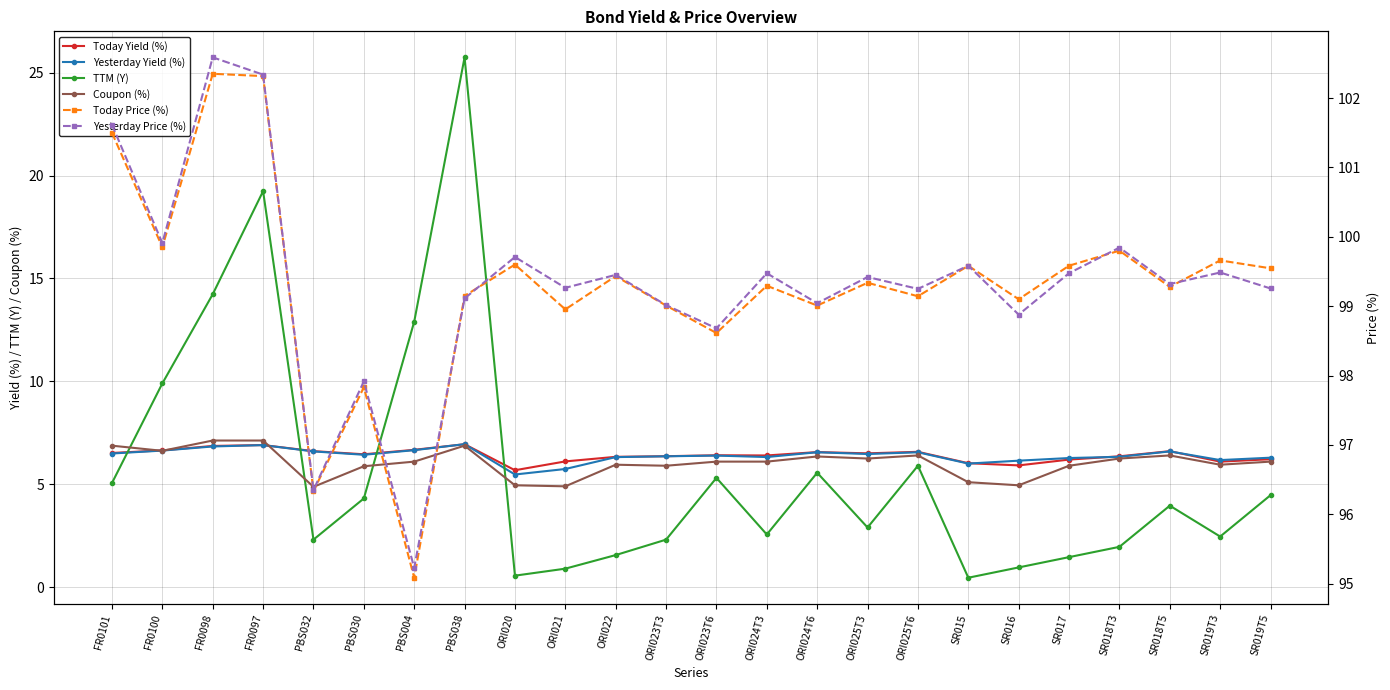

Which series has the largest total across all categories?

Yesterday Price (%)